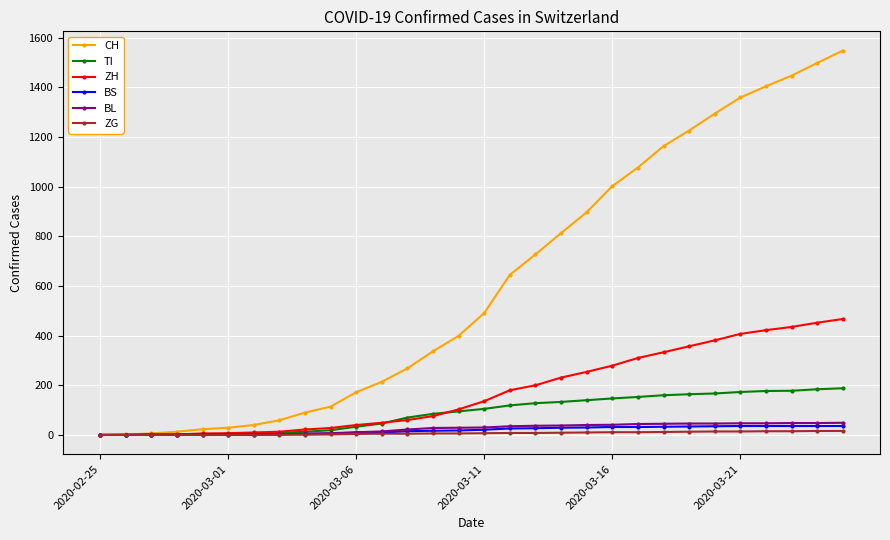

What is the maximum value shown in the chart?

1548